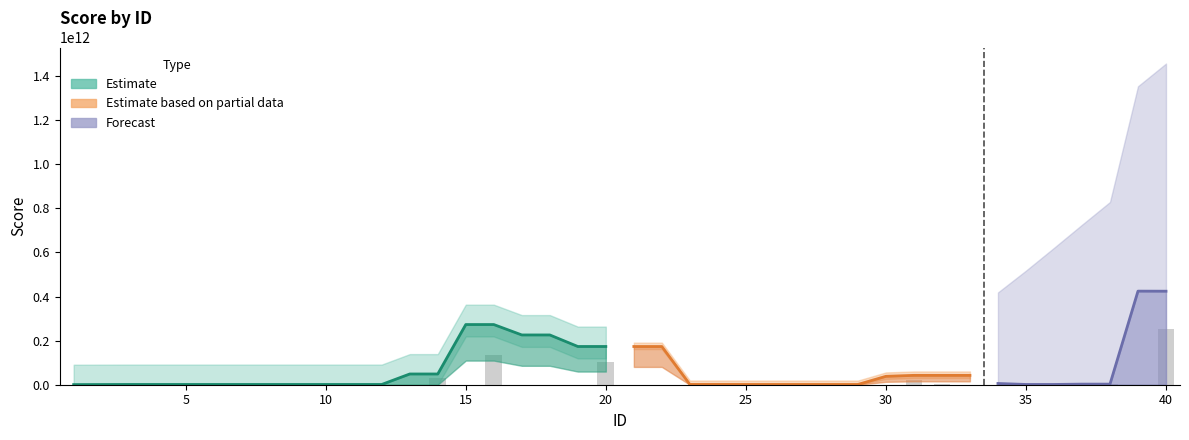

What is the difference between the values at 30 and 13?

595.2